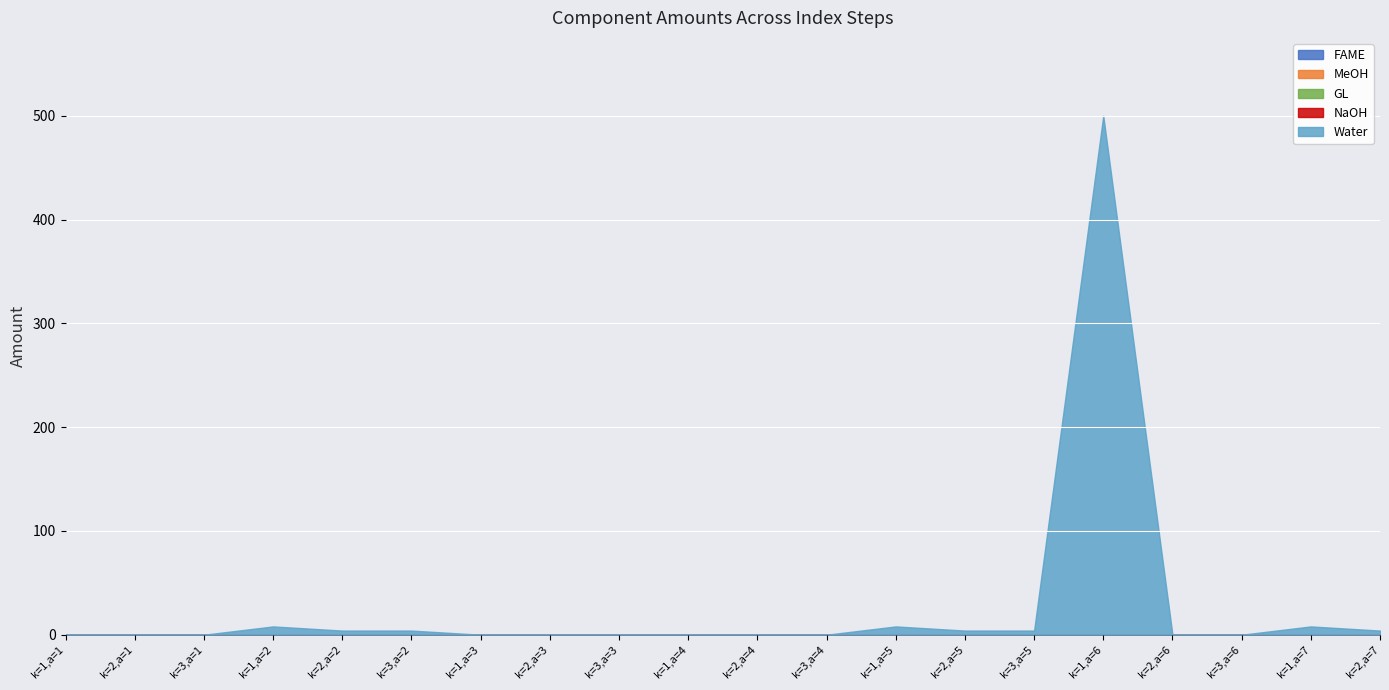

True or false: Water has a value of 4 at k=1,a=5.

False